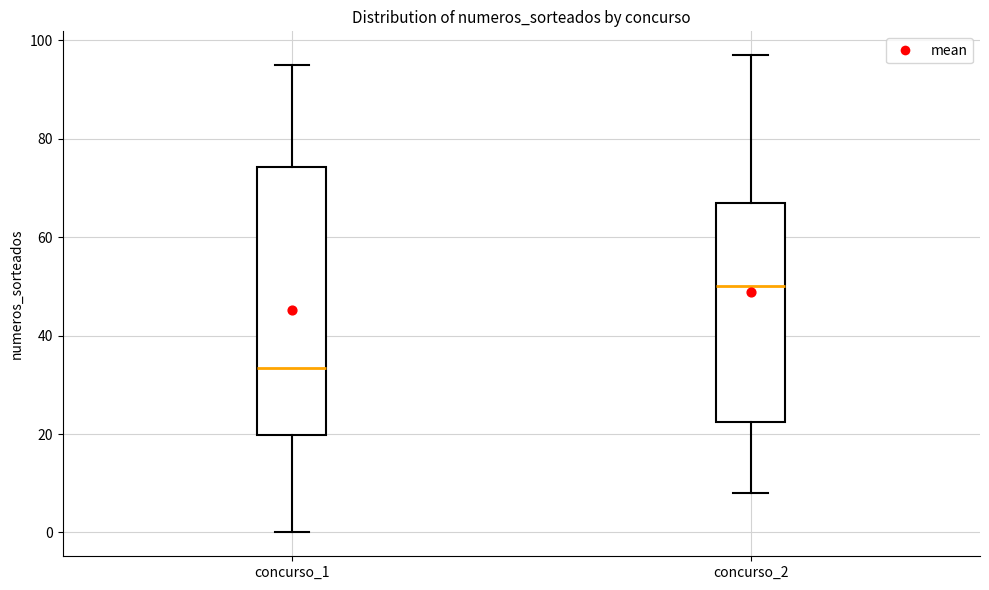

Which box has the highest median line?

concurso_2